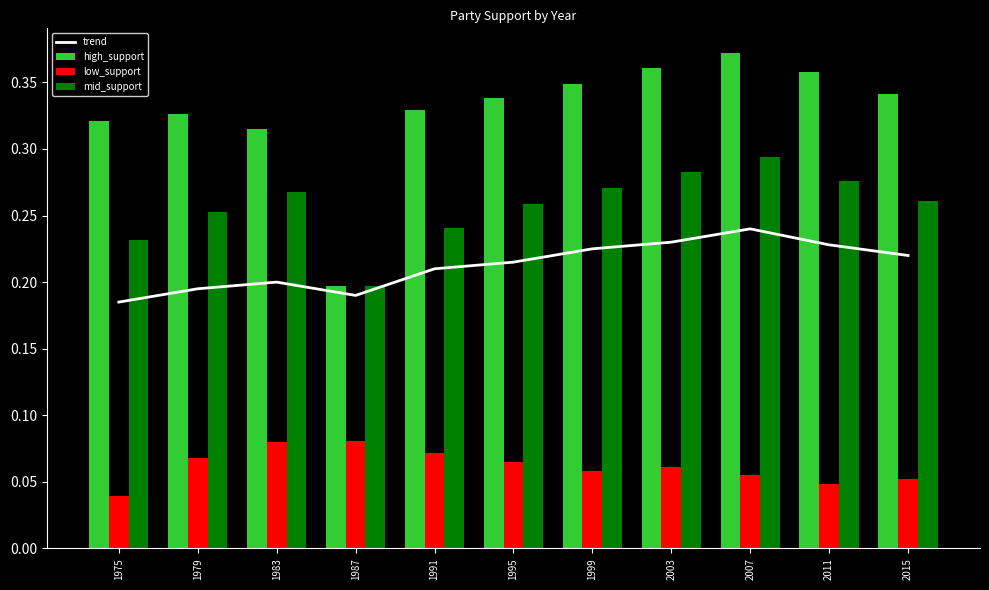

List the series in order of their peak value, highest first.

high_support, mid_support, trend, low_support